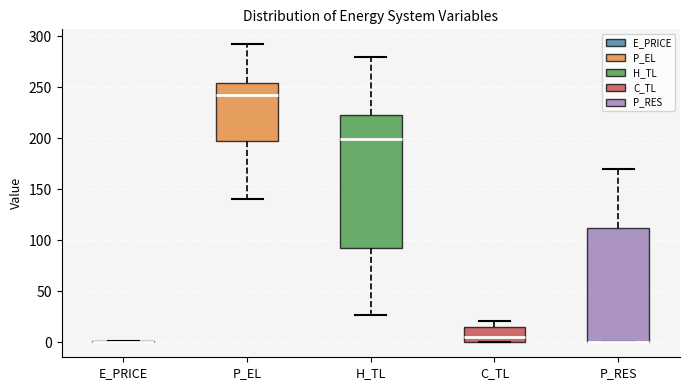

Where is the upper edge of the box for H_TL on the y-axis? The values are not printed on the chart, so give them approximately, as read against the axis.

225